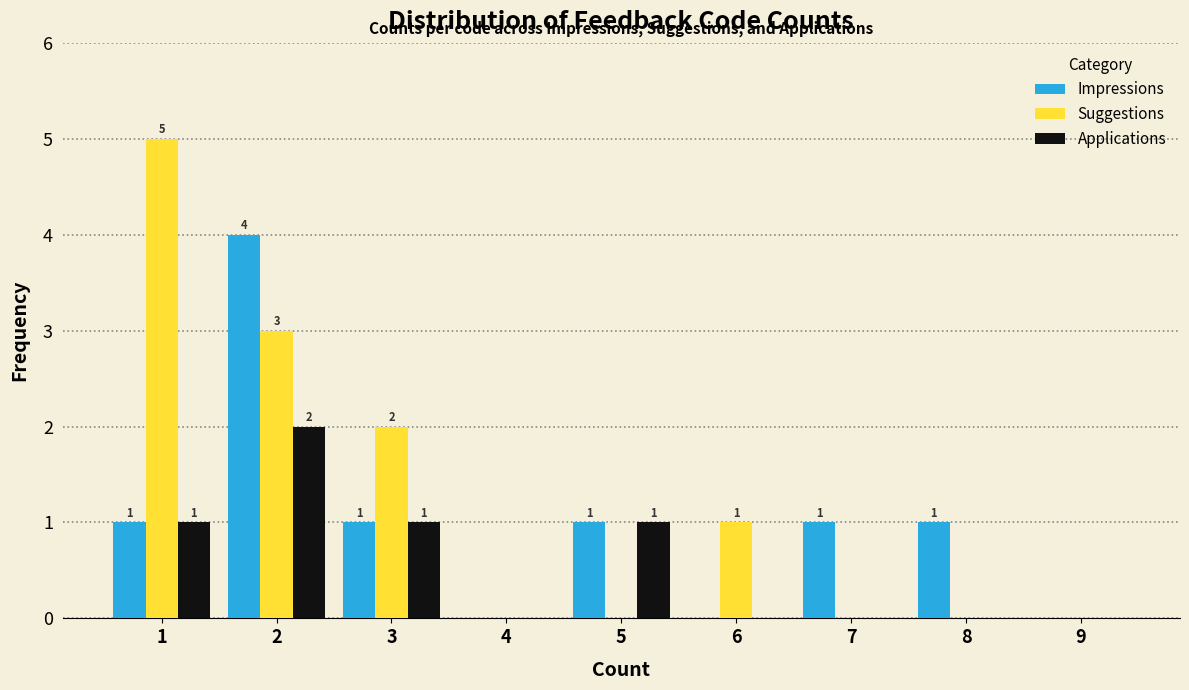

In the Impressions series, which range on the x-axis has the tallest bar?

1.5 to 2.5